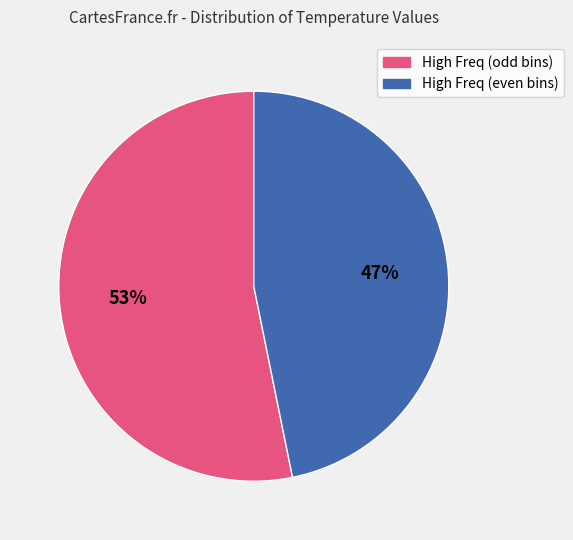

To the nearest percent, what portion does High Freq (odd bins) represent?

53%